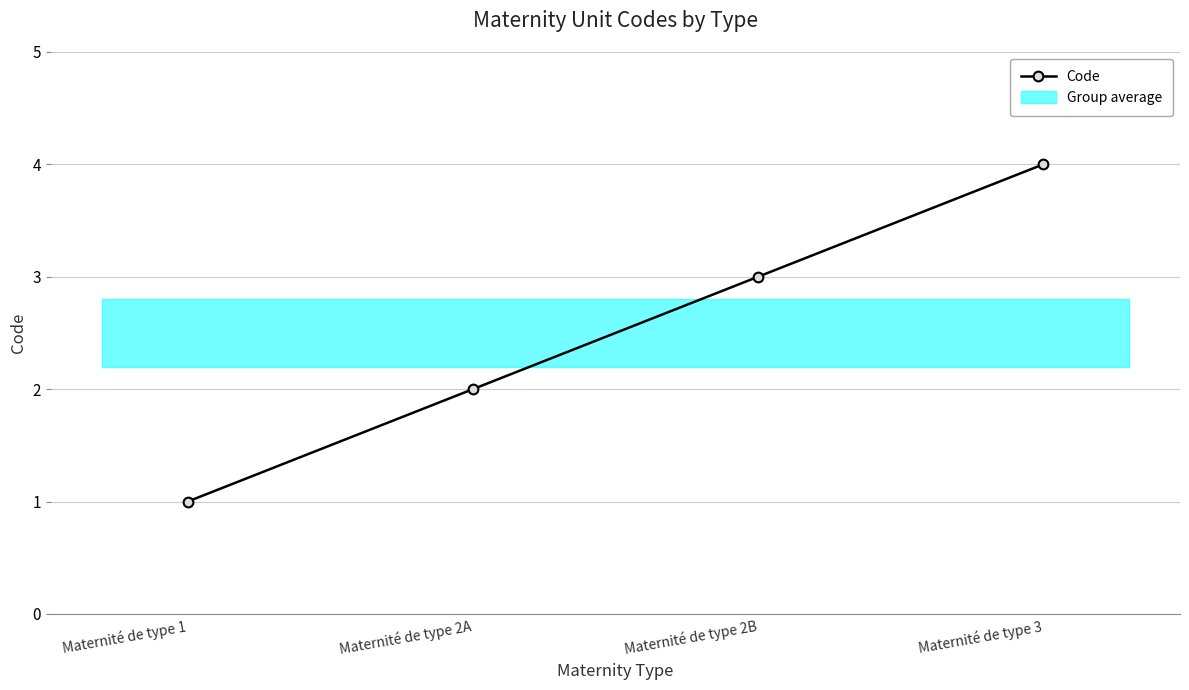

How many values exceed 3?

1